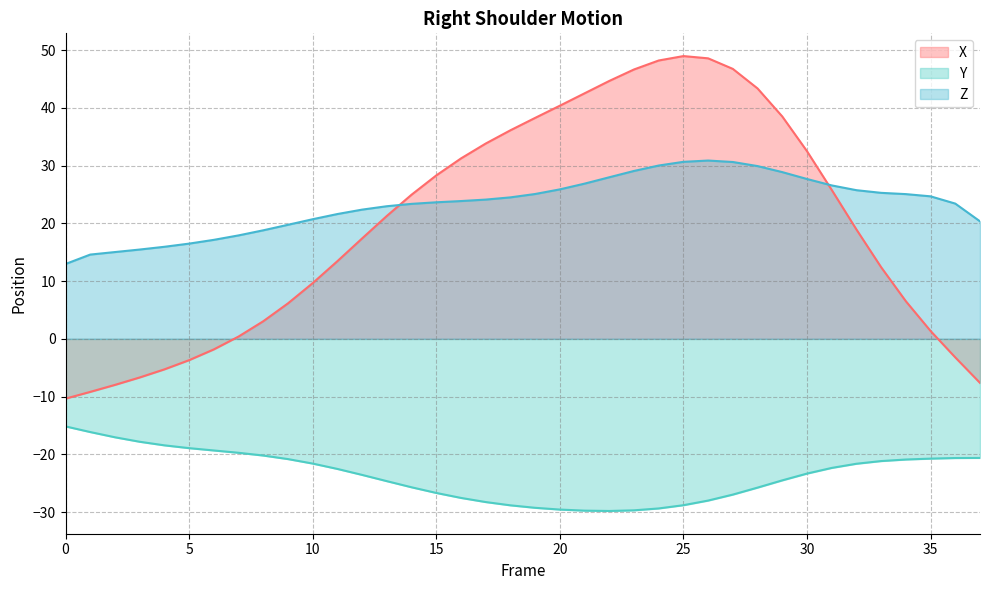

Reading left to right, what are all the values shown in this chart?

X: -10.3	-9.2	-8.0	-6.7	-5.3	-3.7	-1.8	0.4	3.1	6.1	9.7	13.5	17.4	21.3	25.0	28.3	31.2	33.8	36.1	38.3	40.4	42.5	44.6	46.6	48.2	49.0	48.6	46.7	43.3	38.5	32.5	25.8	18.9	12.4	6.5	1.4	-3.2	-7.6
Y: -15.1	-16.1	-17.0	-17.8	-18.4	-18.9	-19.3	-19.7	-20.2	-20.8	-21.6	-22.5	-23.5	-24.6	-25.7	-26.7	-27.5	-28.2	-28.8	-29.2	-29.5	-29.7	-29.8	-29.7	-29.4	-28.8	-28.0	-27.0	-25.7	-24.5	-23.3	-22.3	-21.6	-21.1	-20.9	-20.7	-20.6	-20.6
Z: 13.0	14.6	15.0	15.5	15.9	16.5	17.1	17.9	18.8	19.7	20.7	21.6	22.4	23.0	23.4	23.6	23.9	24.1	24.5	25.1	25.9	26.9	28.0	29.1	30.0	30.6	30.9	30.6	29.9	28.9	27.7	26.6	25.7	25.3	25.1	24.7	23.4	20.3